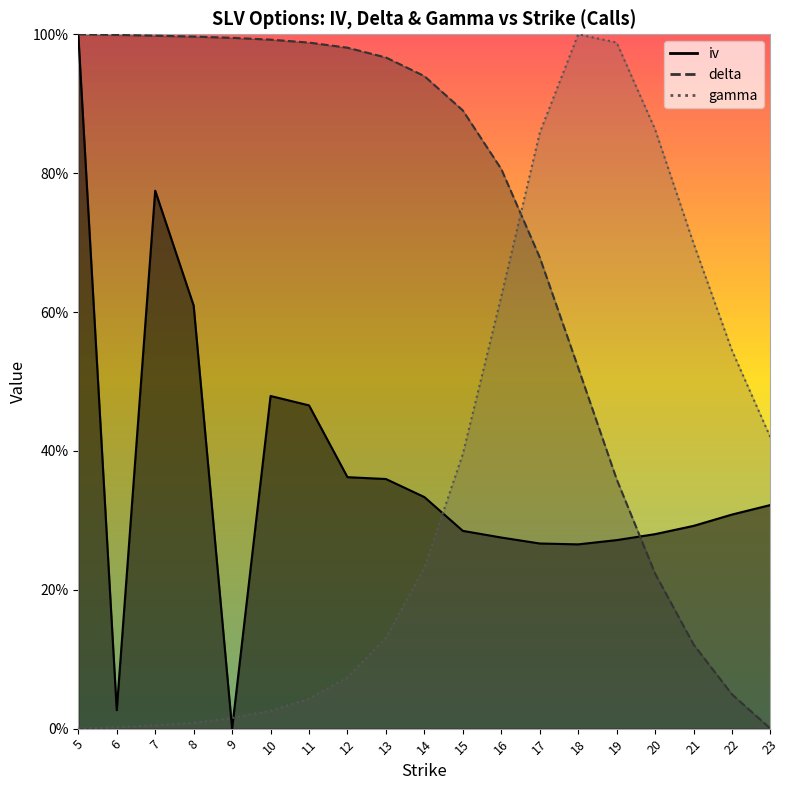

What is the value of the iv point at the 11th from the left?

0.3